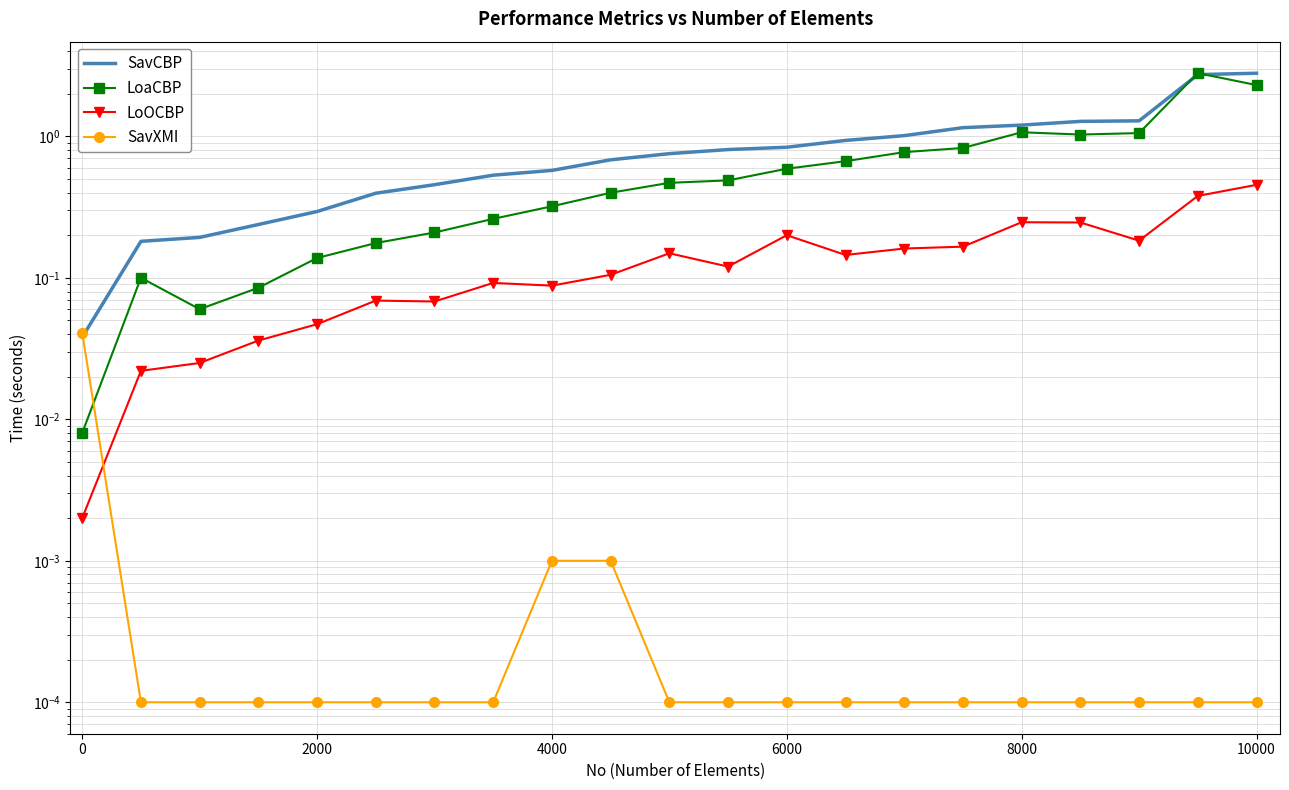

The SavXMI series shows 0.0 at 6000. True or false?

False